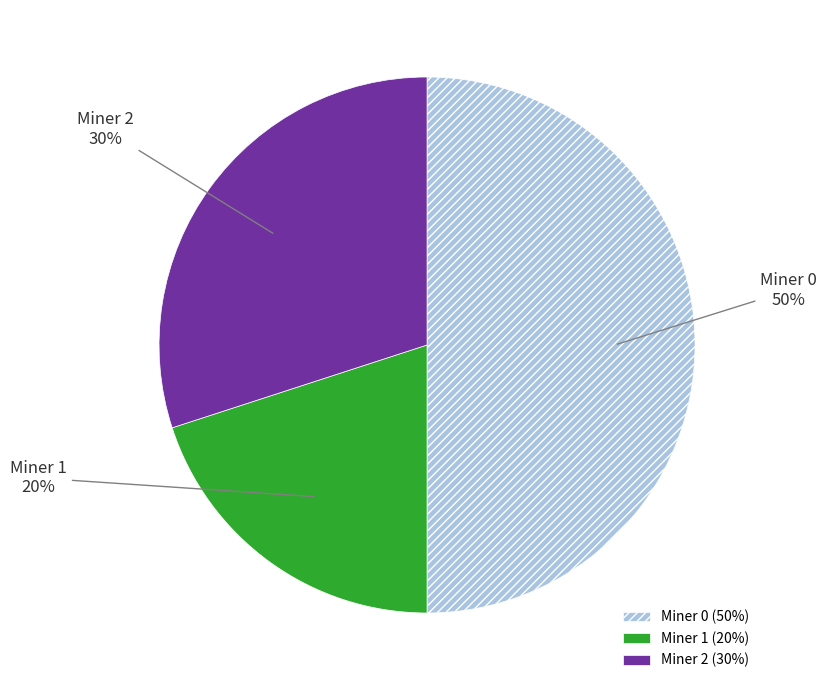

The Miner 2 slice represents 30% of the pie. True or false?

True